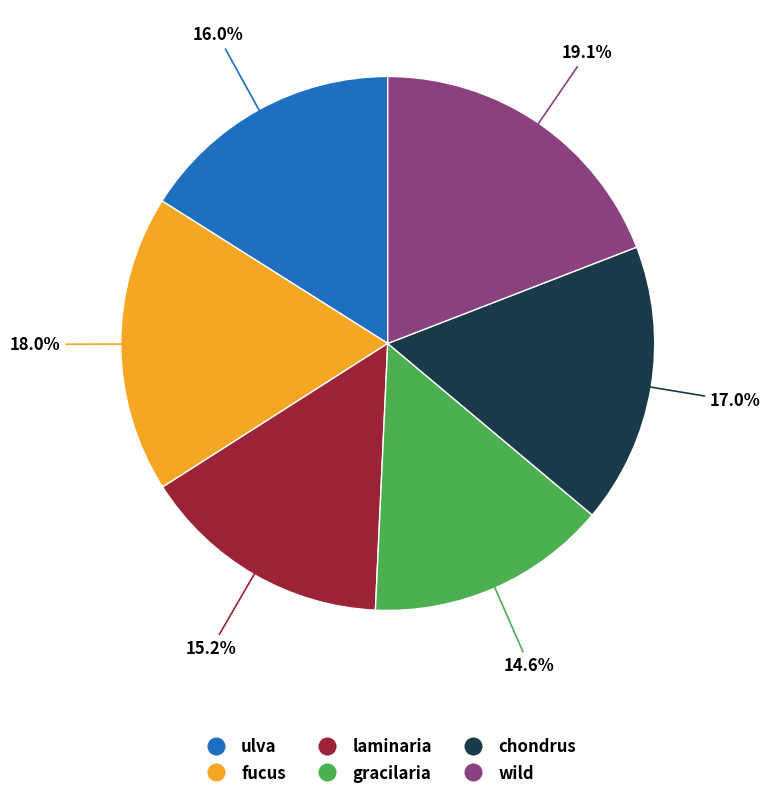

Does any single category account for the majority?

No